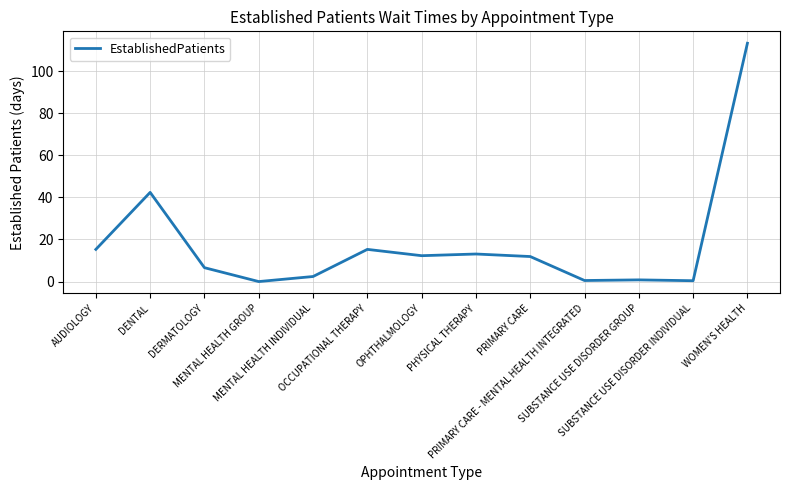

Read the value at DENTAL.

42.4